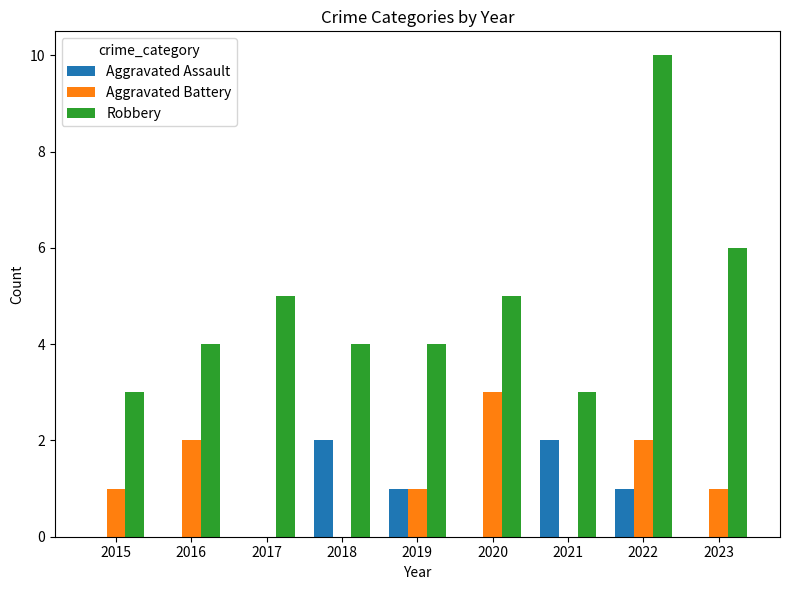

What is the approximate value of Robbery at 2023?

6